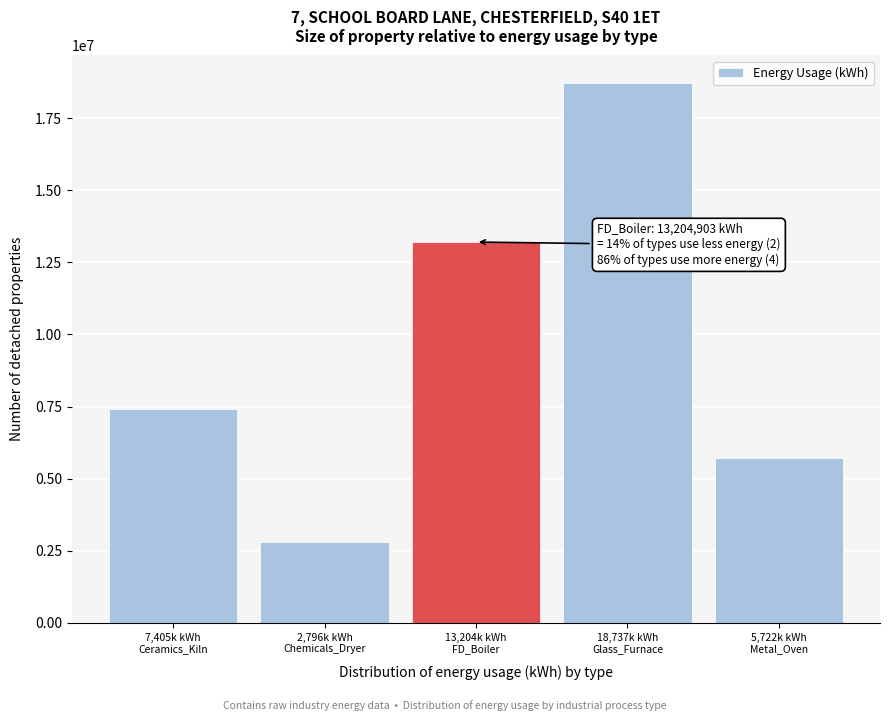

Reading left to right, list all the values displayed in this chart.

7405759.4	2796923.8	13204903.2	18737791.9	5722212.6